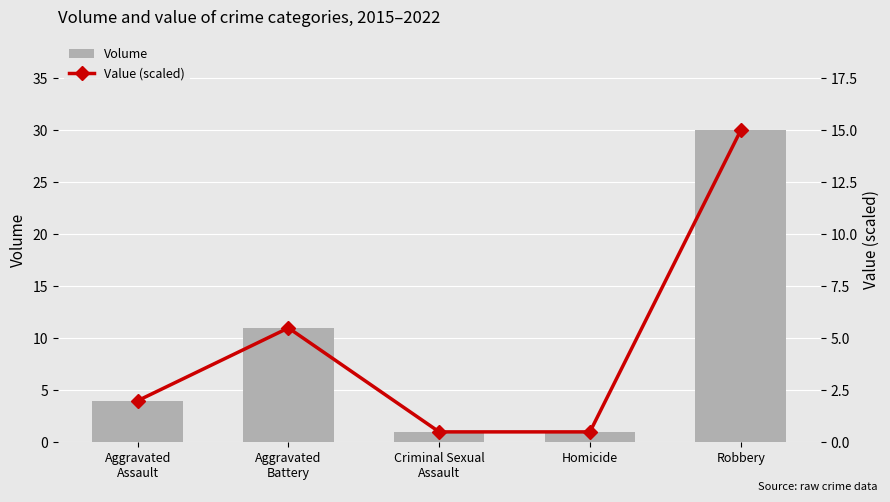

What are all the series names shown in the legend?

Volume, Value (scaled)